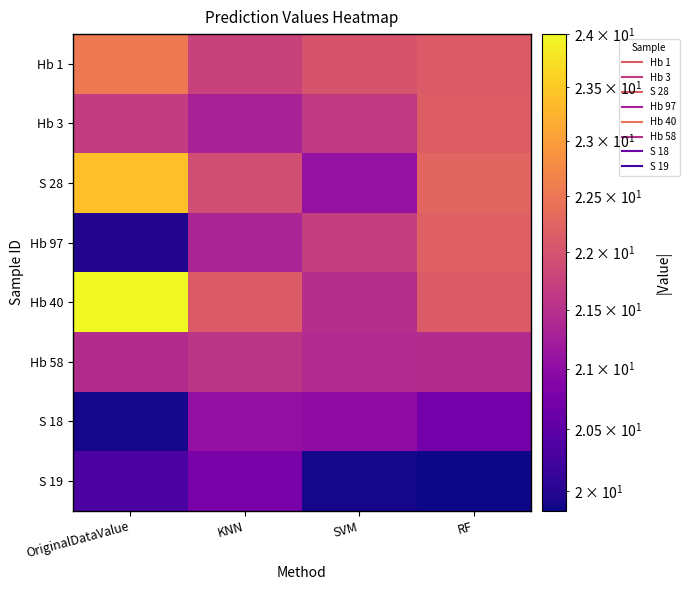

Which series has the widest spread of values?

Hb 40